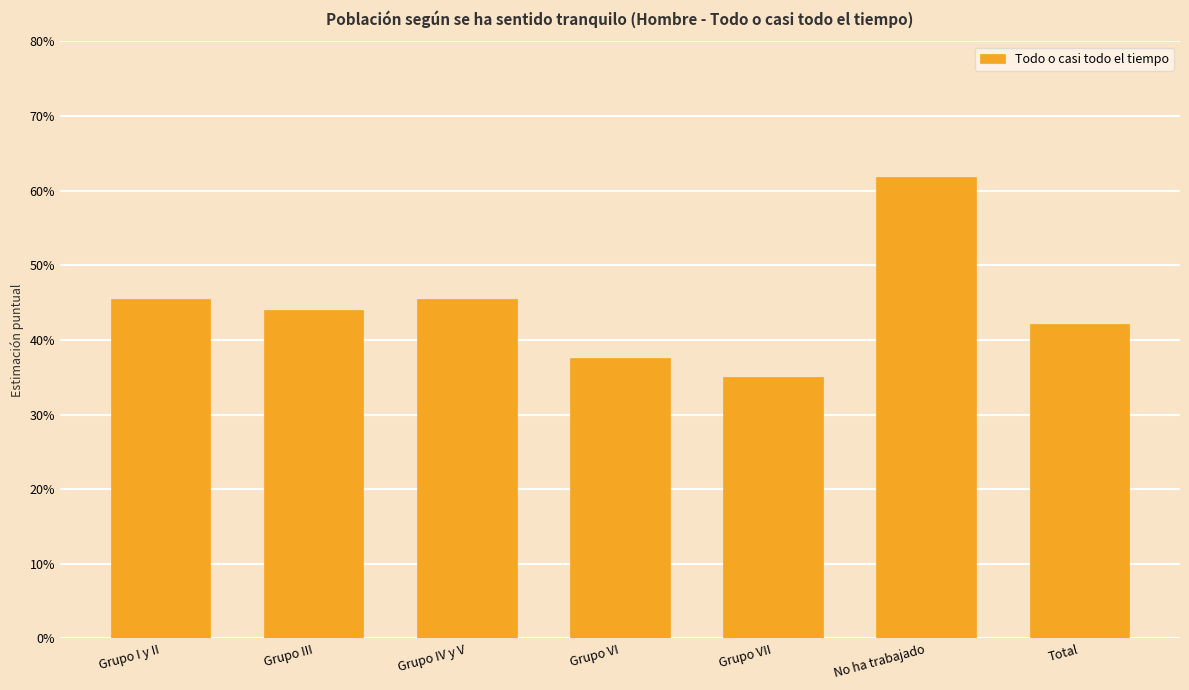

Reading right to left, extract all data points from this chart.

Total=0.4	No ha trabajado=0.6	Grupo VII=0.4	Grupo VI=0.4	Grupo IV y V=0.5	Grupo III=0.4	Grupo I y II=0.5